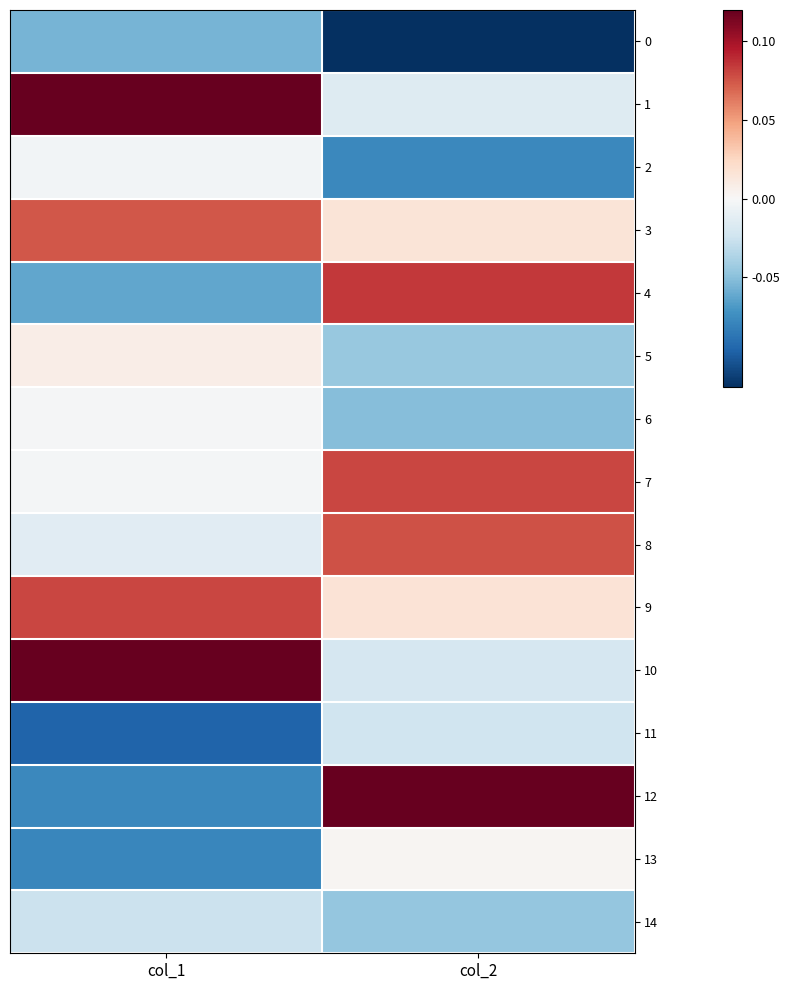

Which category has the lowest value across all series?

col_2